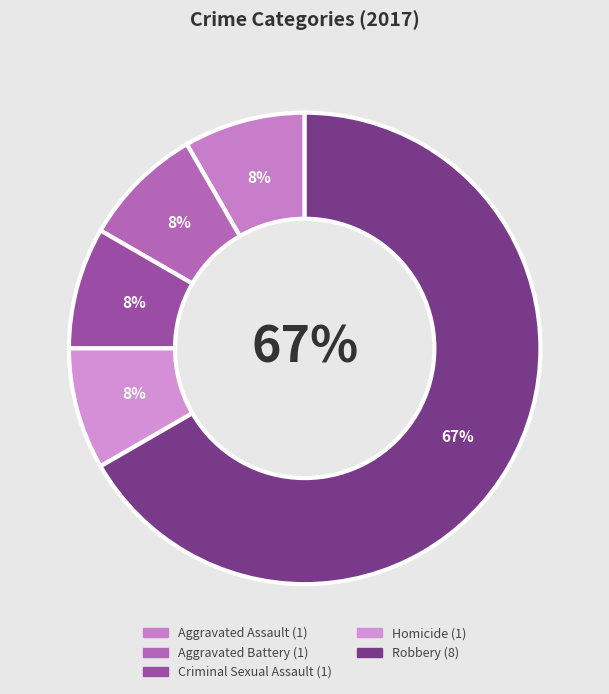

What is the ratio of the value at Aggravated Battery to the value at Aggravated Assault?

1.0